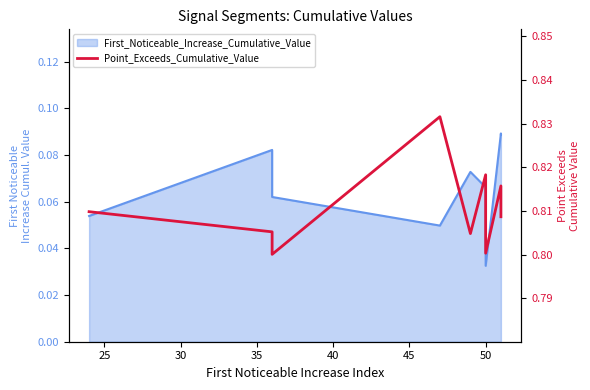

What is the value of the 7th point from the left?

0.8